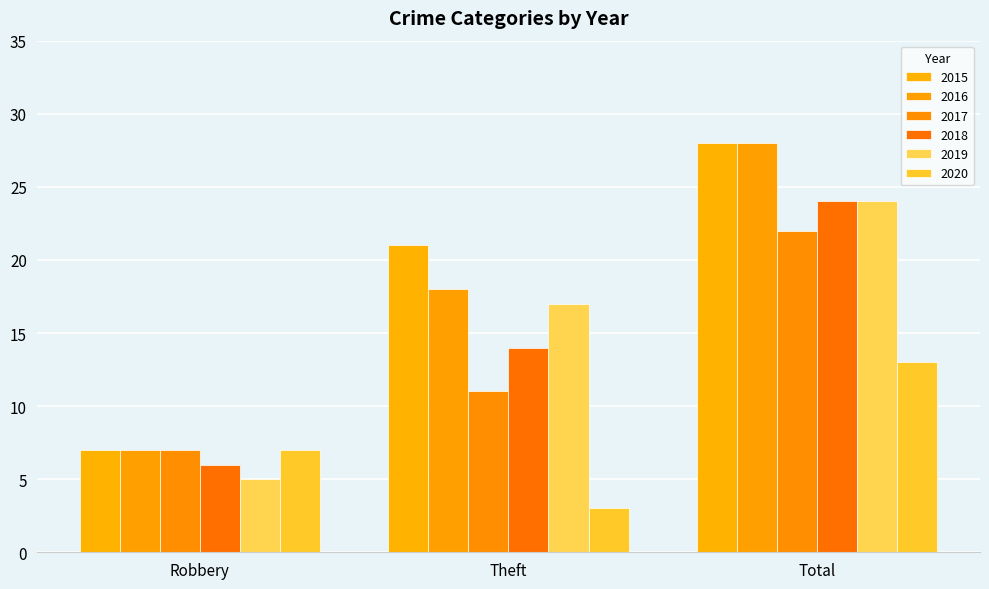

What is the difference between the maximum and second lowest values in the 2016 series?

10